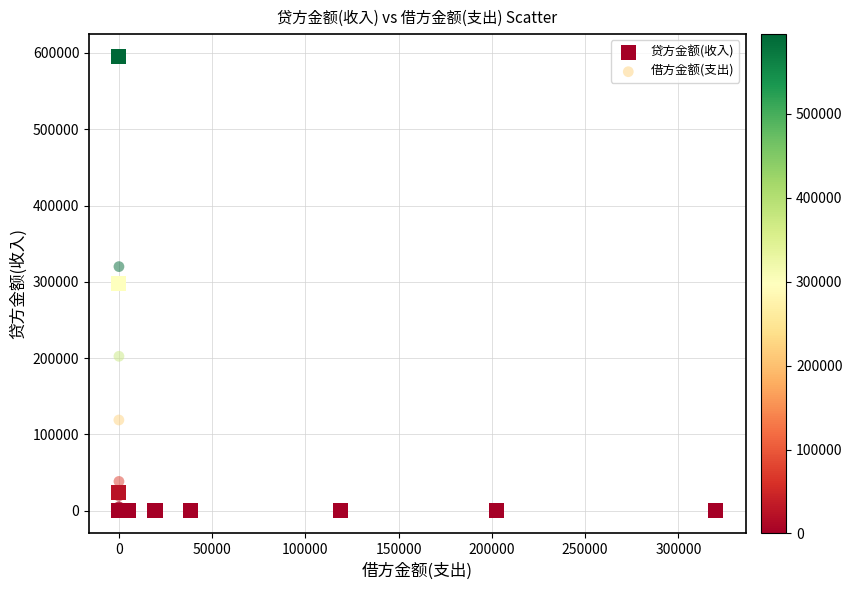

What are all the series names shown in the legend?

贷方金额(收入), 借方金额(支出)